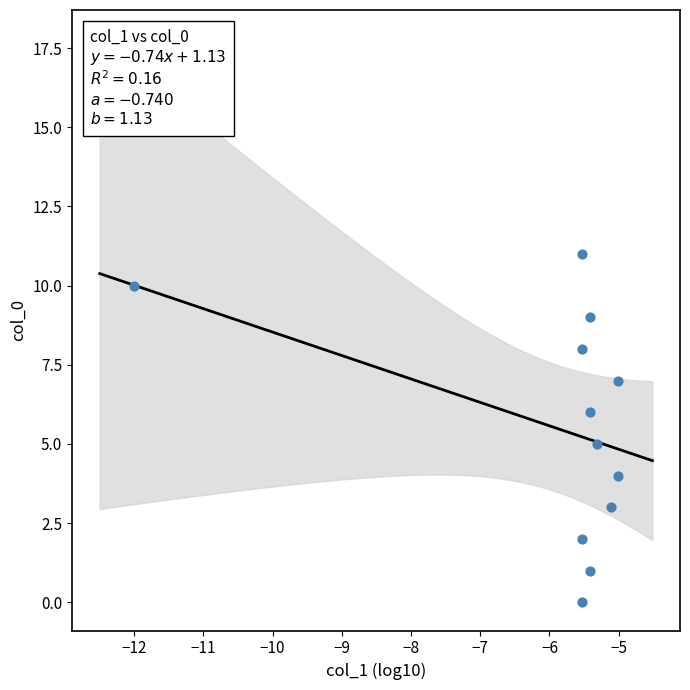

What is the range of Y values (max minus min)?

11